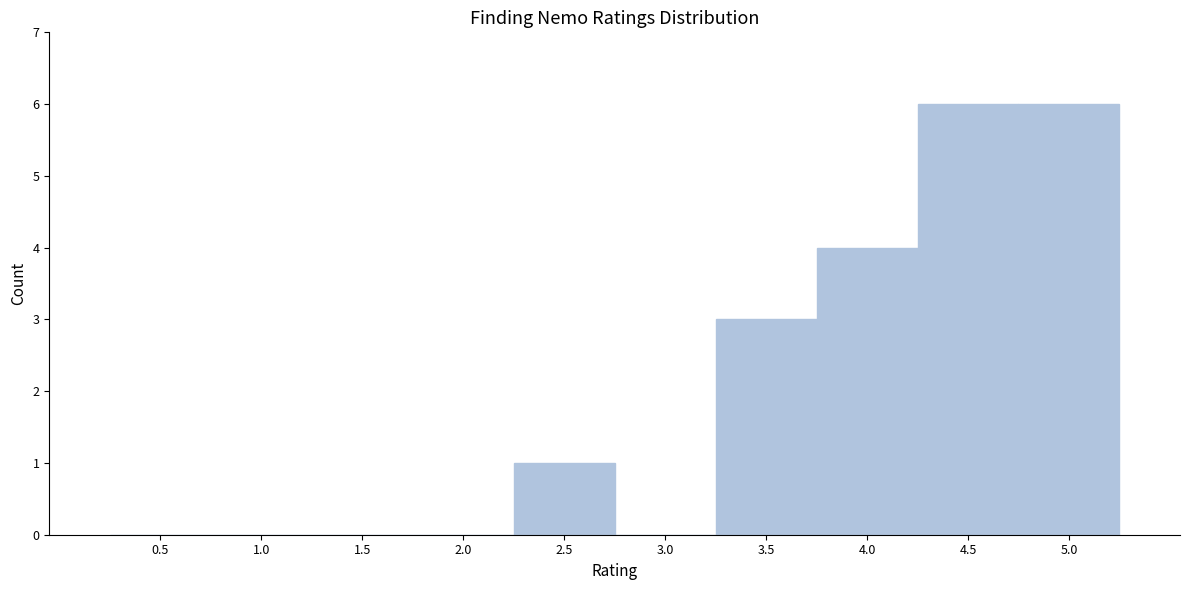

Reading left to right, extract all data points from this chart.

0.5=0	1.0=0	1.5=0	2.0=0	2.5=1	3.0=0	3.5=3	4.0=4	4.5=6	5.0=6